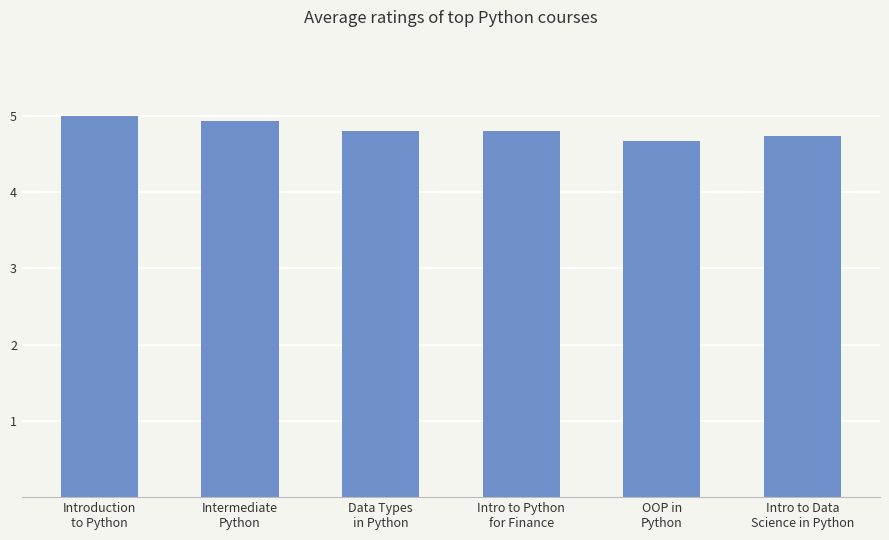

Does the chart contain stacked bars?

No